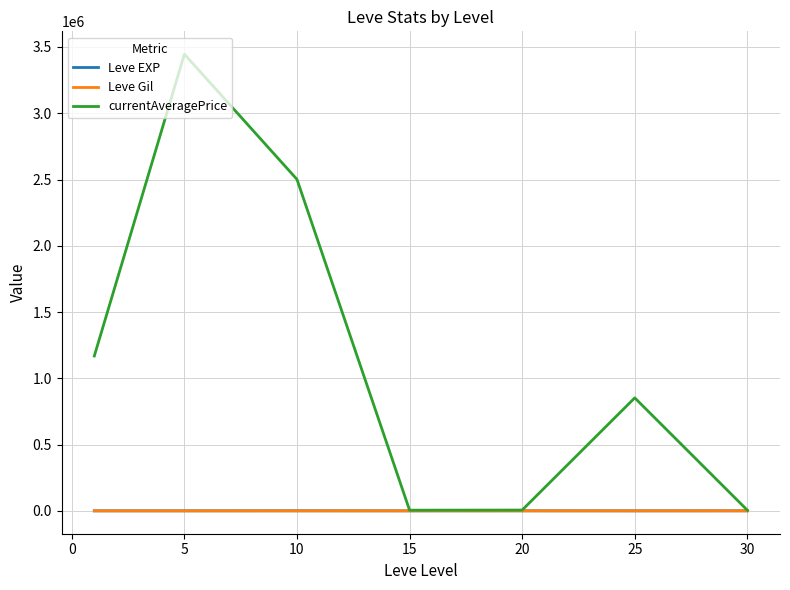

Does the chart have visible grid lines?

Yes